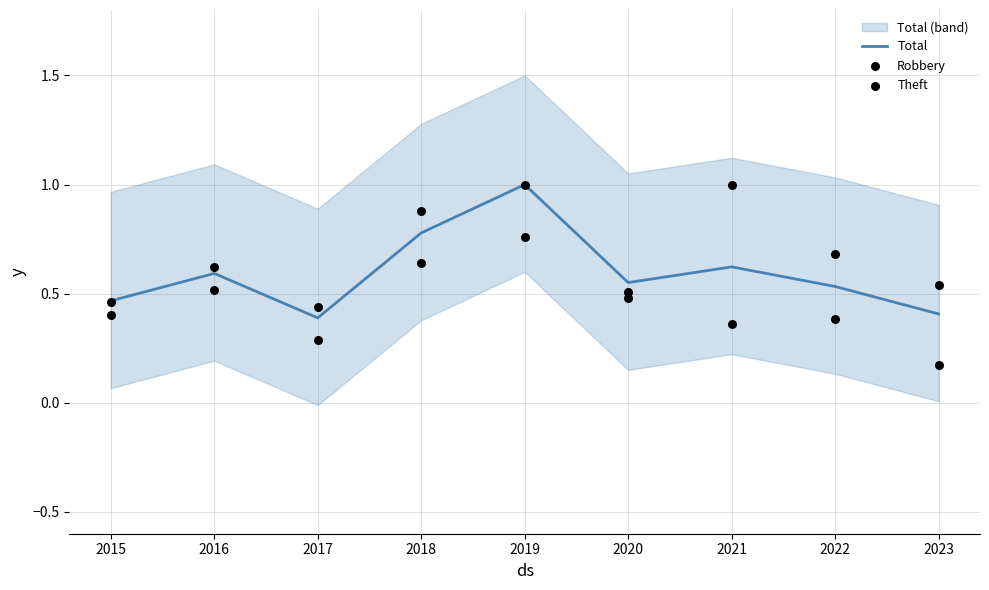

Which series has the largest Y range (max minus min)?

Theft